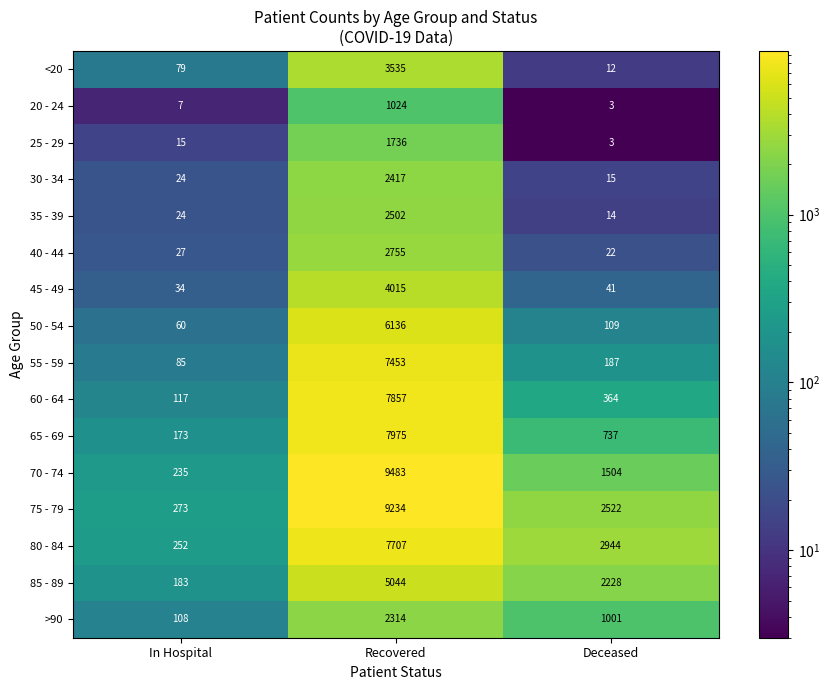

What value does the 80 - 84 series have at Deceased, to the nearest 10?

2940